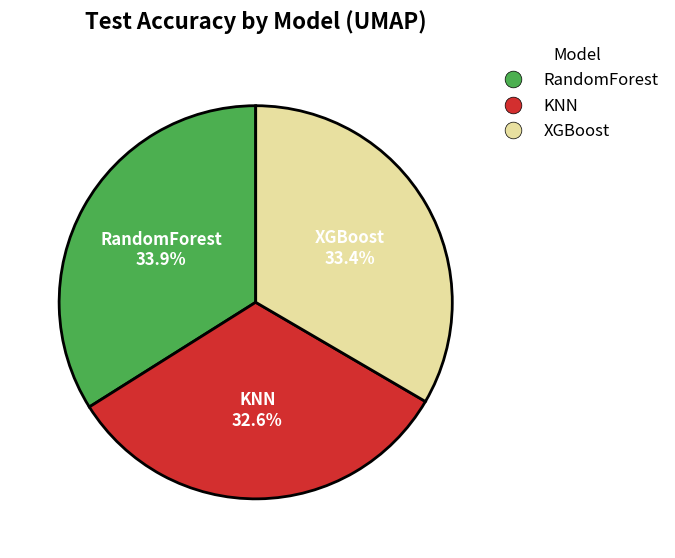

Do RandomForest and KNN together represent more than half of the pie?

Yes